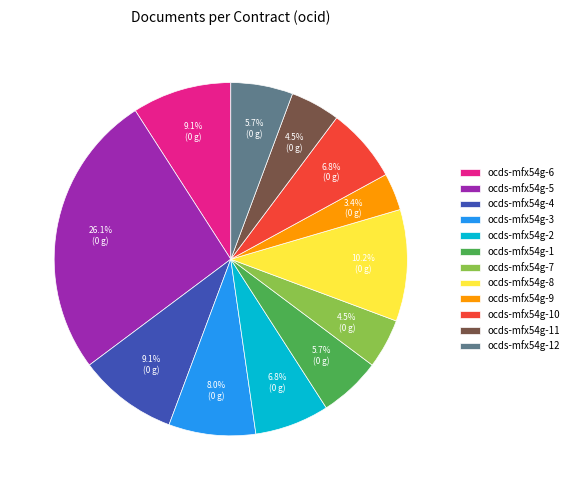

To the nearest percent, what is the difference between the ocds-mfx54g-5 and ocds-mfx54g-2 slice percentages?

19%